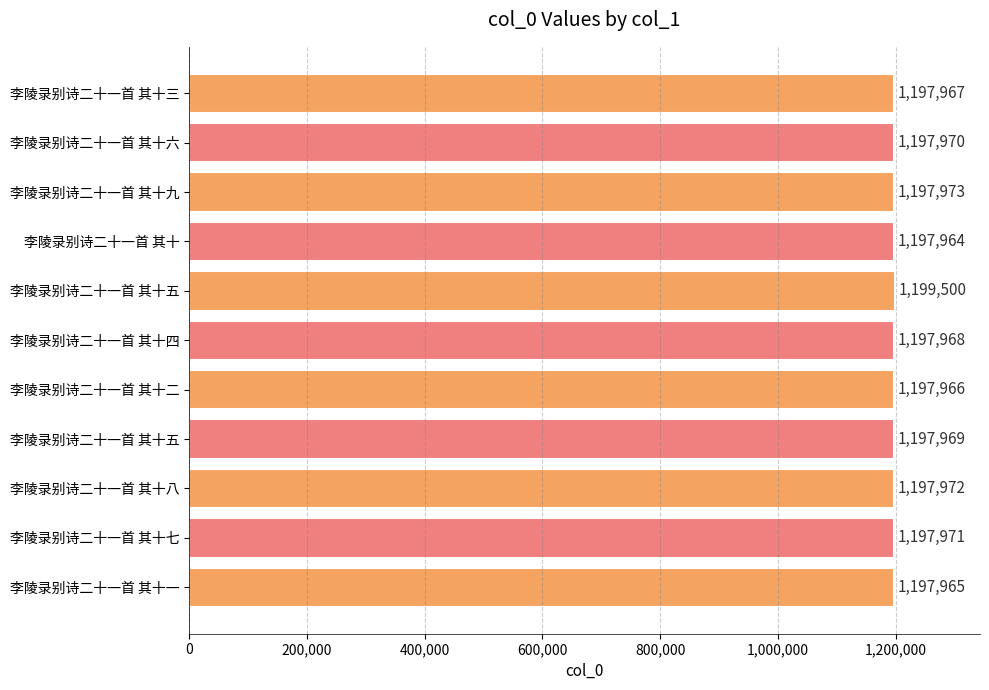

How many data points are less than 1197969?

5